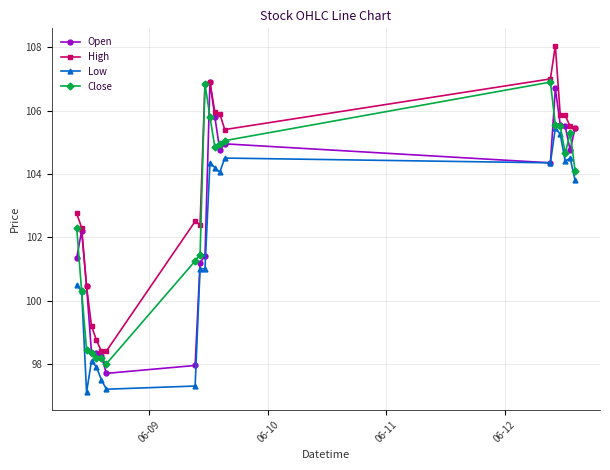

True or false: Open has more than 2 points higher than both neighbors.

True